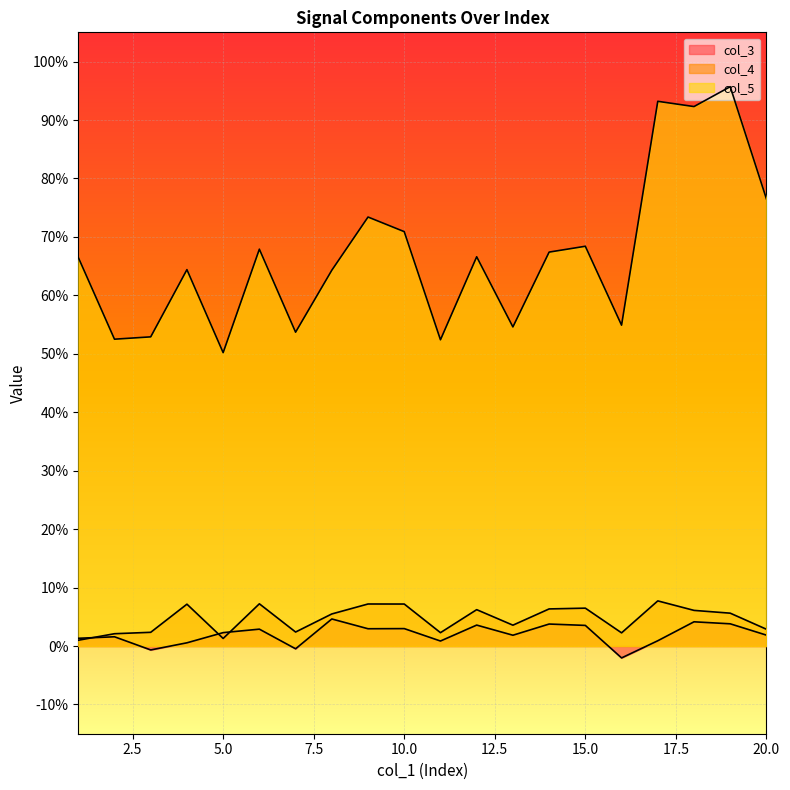

Which category has the highest value across all series?

19